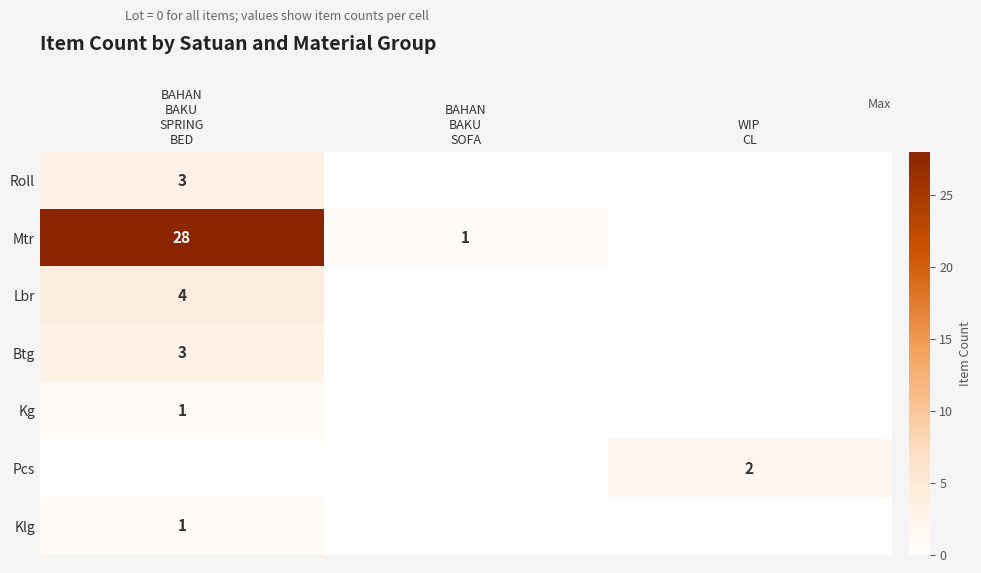

What is the total value across all series at BAHAN
BAKU
SPRING
BED?

40